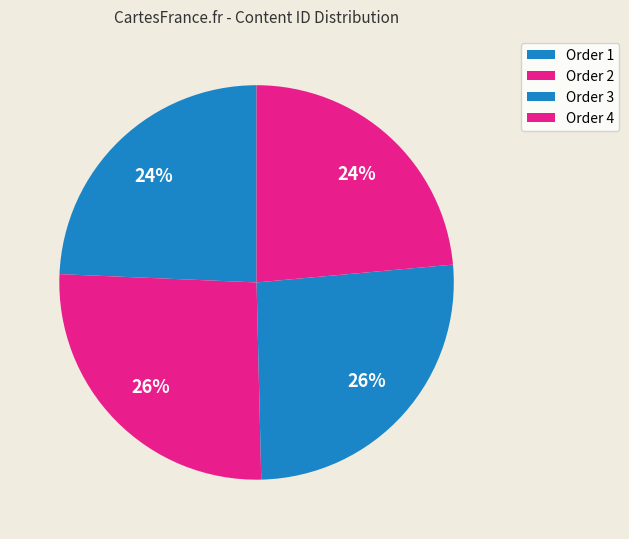

Which slice is the largest?

3